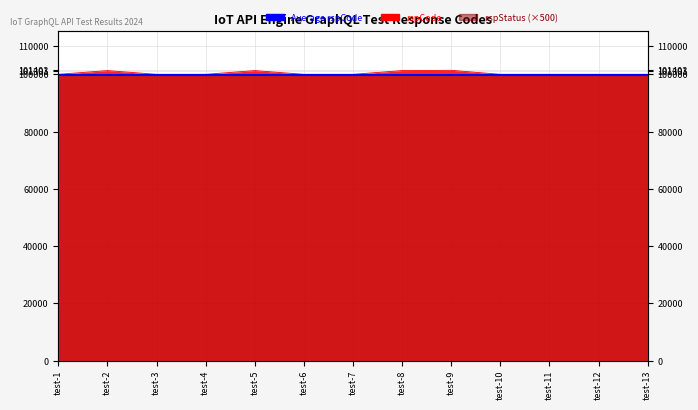

Rank the categories by value from highest to lowest.

test-9, test-5, test-2, test-8, test-1, test-3, test-4, test-6, test-7, test-10, test-11, test-12, test-13